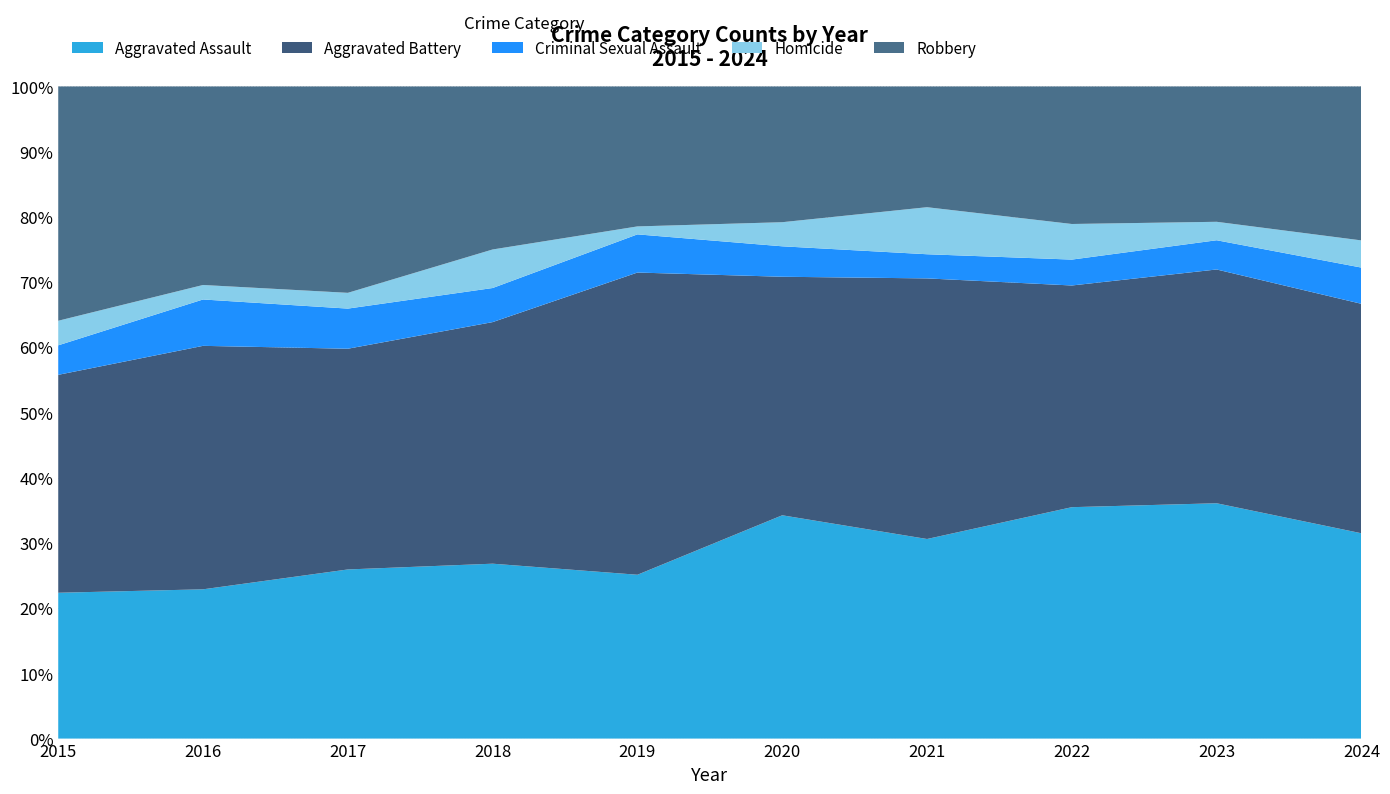

Reading left to right, what are all the values shown in this chart?

Aggravated Assault: 2015=89	2016=103	2017=118	2018=118	2019=103	2020=176	2021=157	2022=143	2023=153	2024=68
Aggravated Battery: 2015=133	2016=168	2017=154	2018=163	2019=190	2020=188	2021=205	2022=137	2023=152	2024=76
Criminal Sexual Assault: 2015=18	2016=32	2017=28	2018=23	2019=24	2020=24	2021=19	2022=16	2023=19	2024=12
Homicide: 2015=15	2016=10	2017=11	2018=26	2019=5	2020=19	2021=37	2022=22	2023=12	2024=9
Robbery: 2015=143	2016=137	2017=144	2018=110	2019=88	2020=107	2021=95	2022=85	2023=88	2024=51